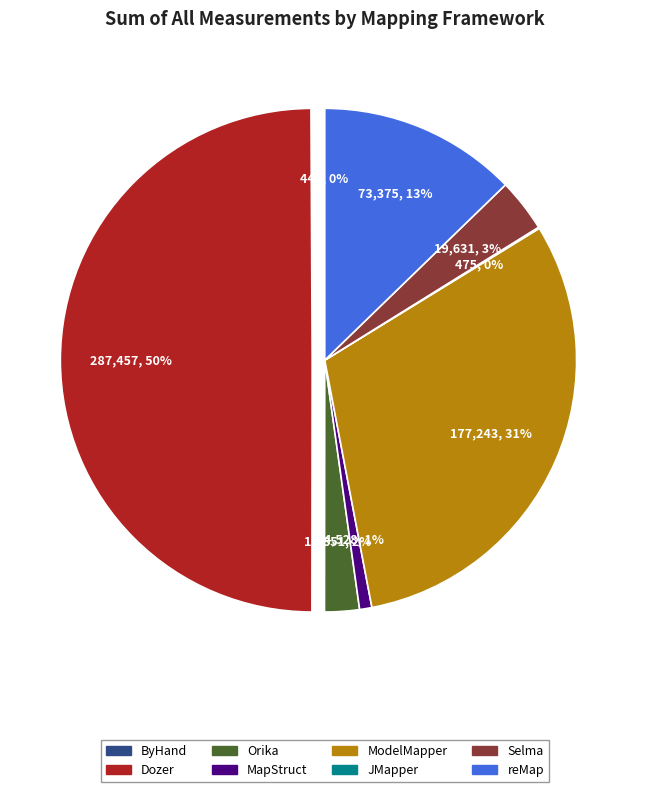

Is the sum of ModelMapper and Dozer greater than half?

Yes